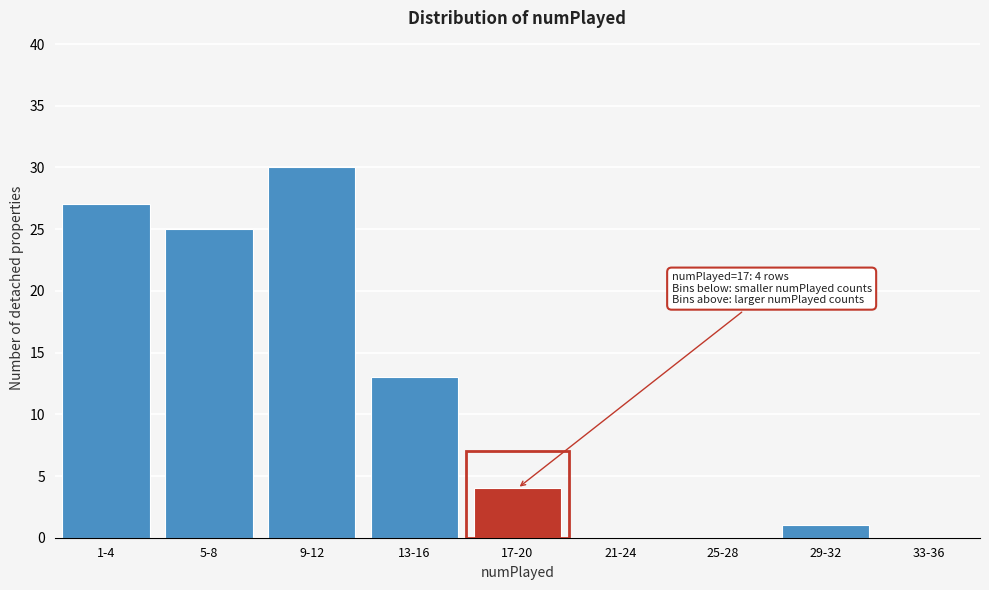

Reading left to right, transcribe all the data shown in this chart.

1-4=27	5-8=25	9-12=30	13-16=13	17-20=4	21-24=0	25-28=0	29-32=1	33-36=0